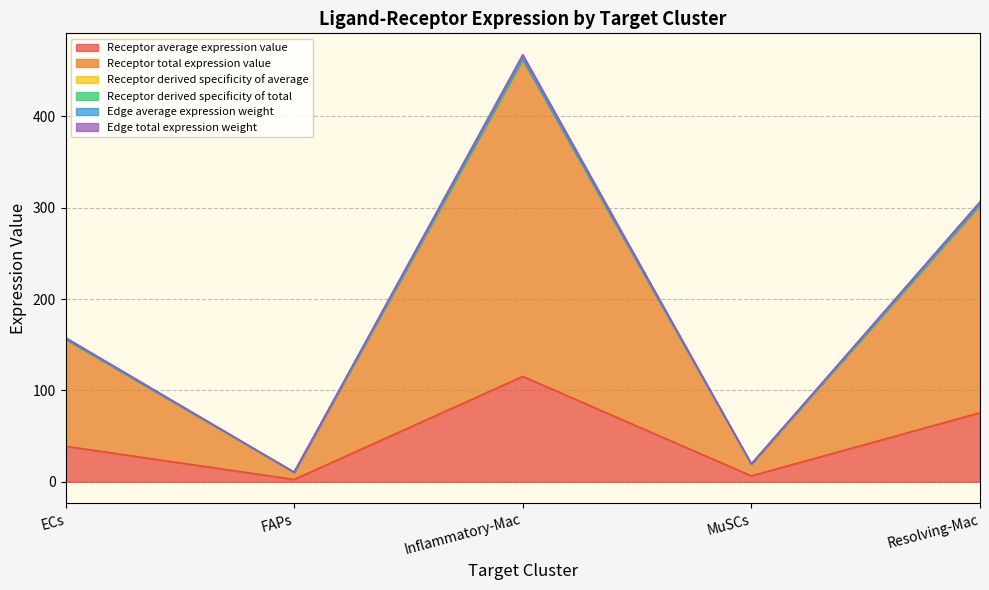

Which label corresponds to the smallest value in the chart?

FAPs